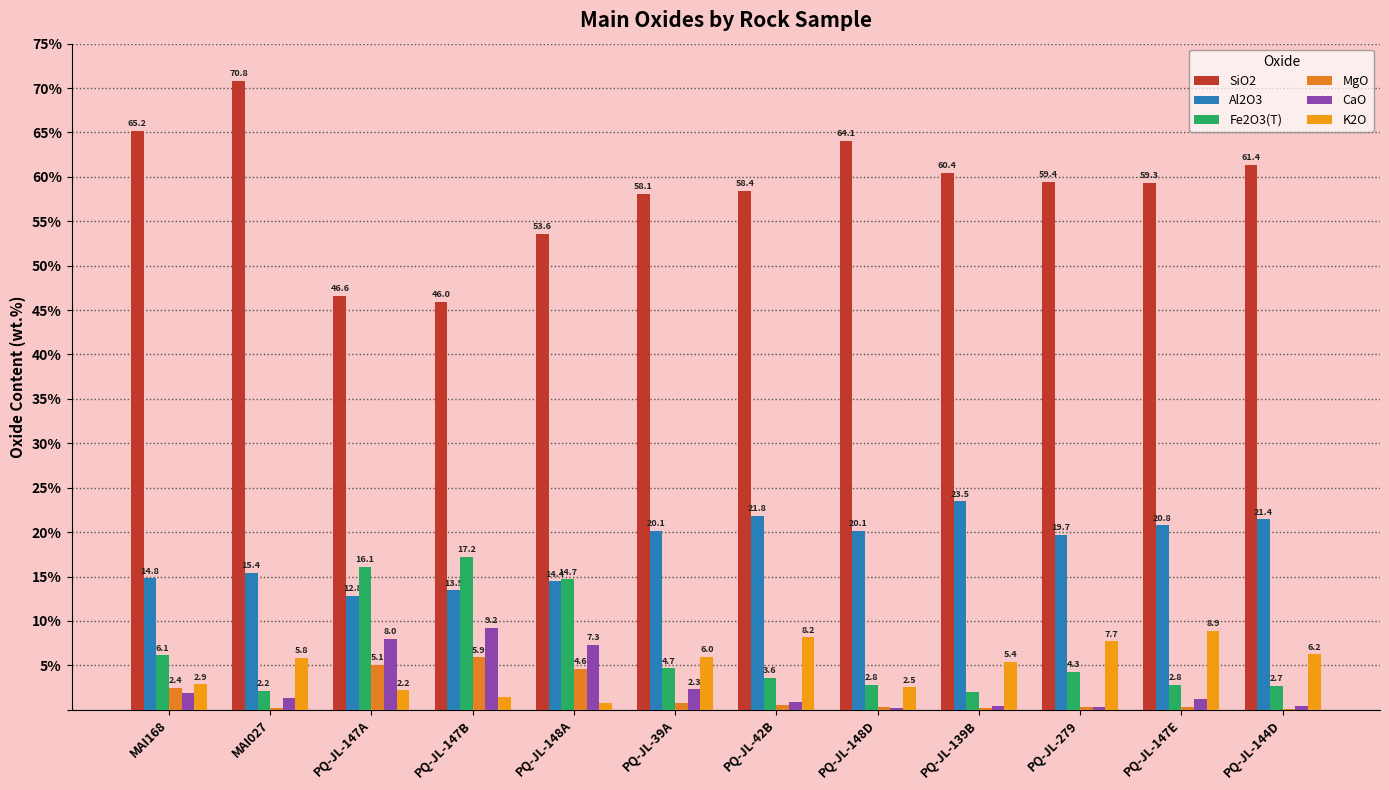

Between MAI027 and PQ-JL-147A, which is larger?

MAI027